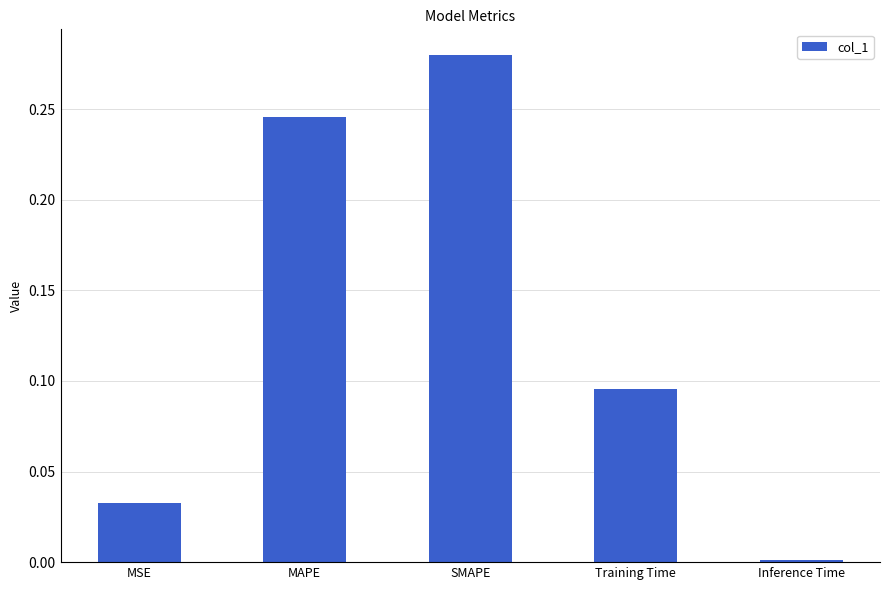

What is the sum of all values?

0.7